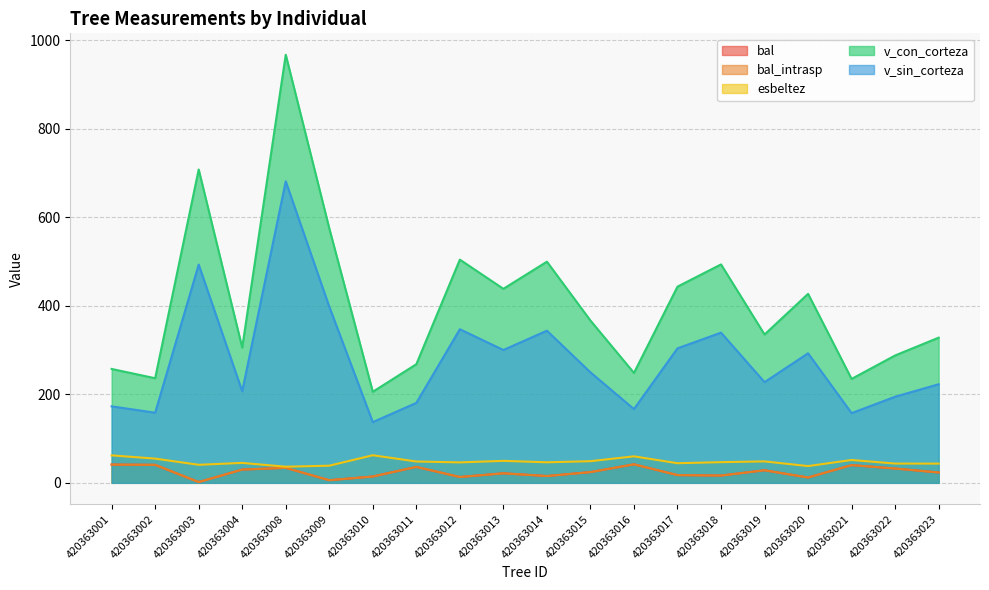

Is the value of bal at 420363018 greater than the value of bal_intrasp at 420363021?

No